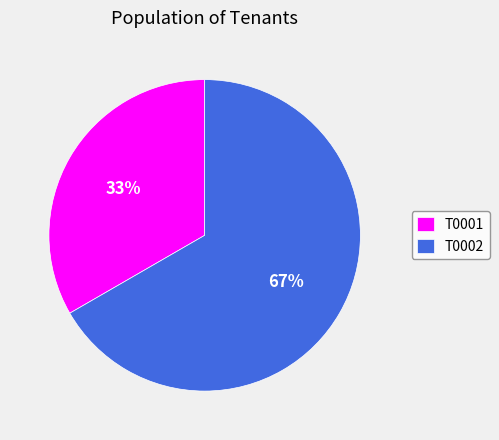

To the nearest percent, what percentage of the pie is T0001?

33%